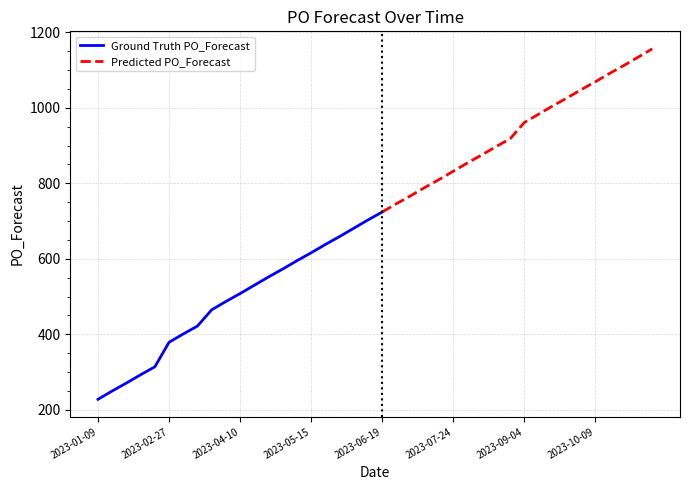

What is the sum of all values?

28362